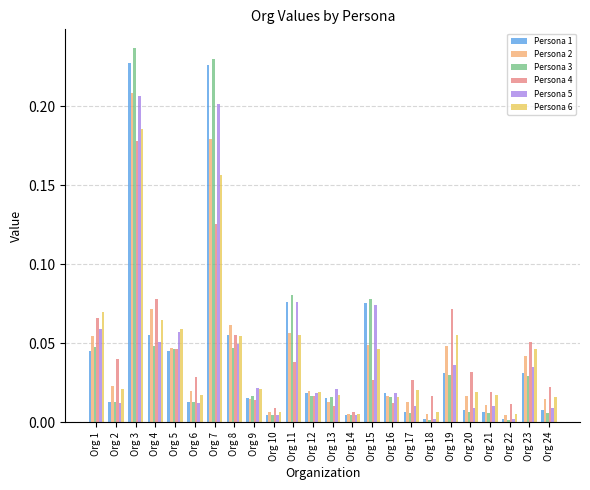

Count the number of categories in the chart.

24